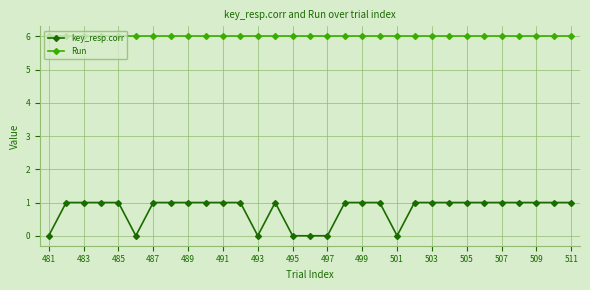

What is the sum of all Run values?

186